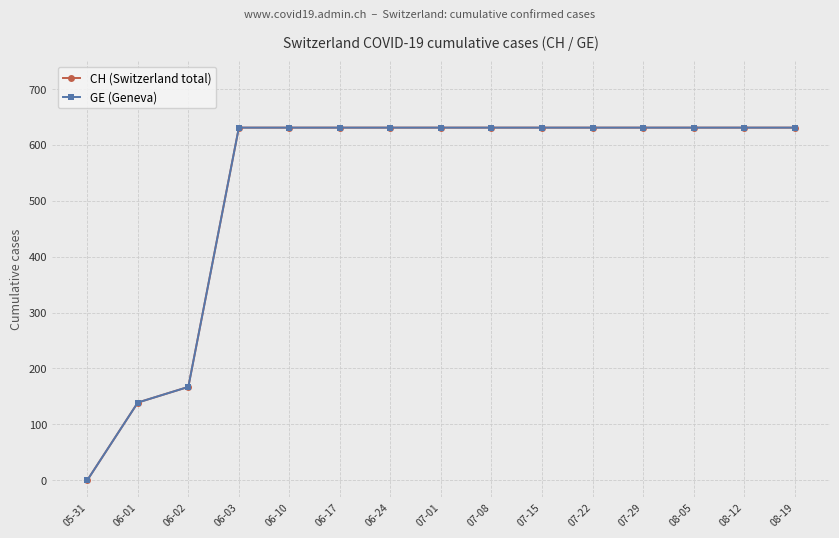

What is the average value of the CH (Switzerland total) series?

525